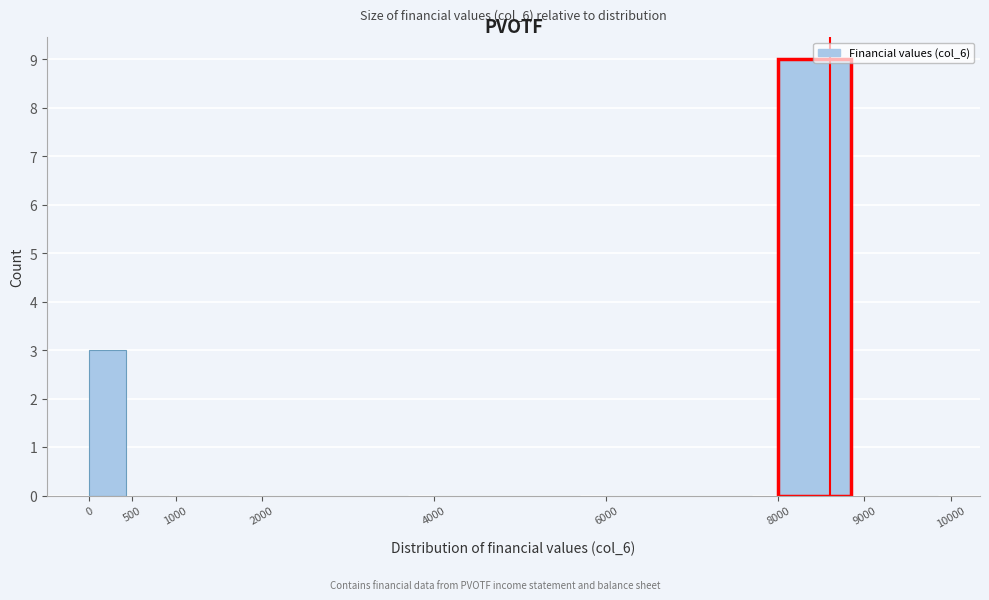

Over which range of the x-axis is the bar tallest?

8000 to 9000